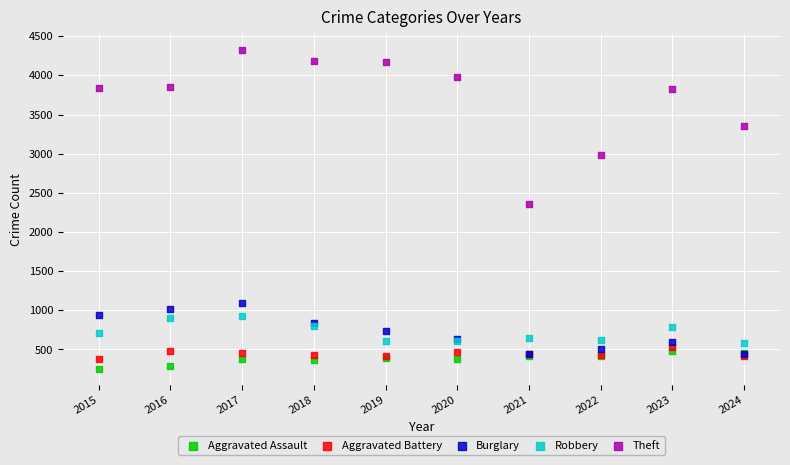

Which series reaches the maximum Y coordinate?

Theft